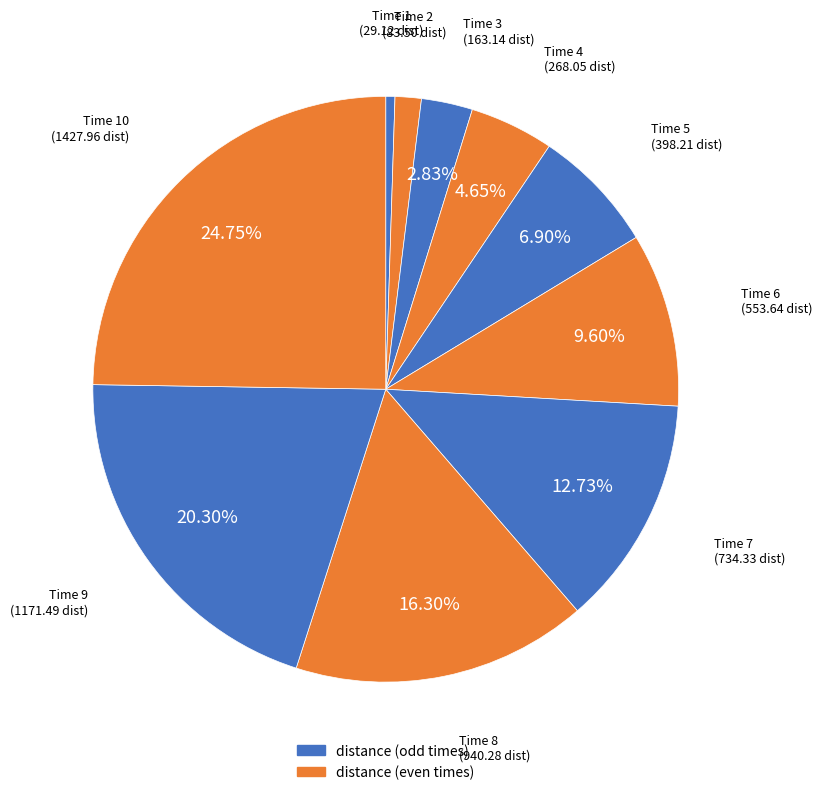

Rank the categories by value from highest to lowest.

10, 9, 8, 7, 6, 5, 4, 3, 2, 1